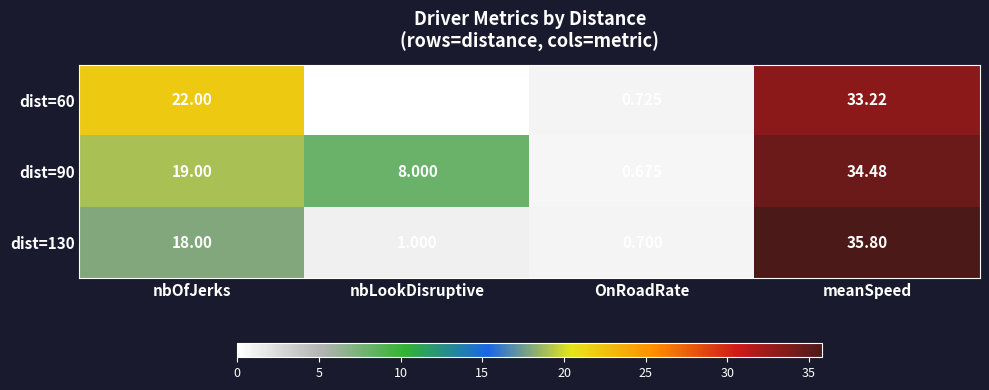

Which category has the lowest value in the dist=130 series?

OnRoadRate